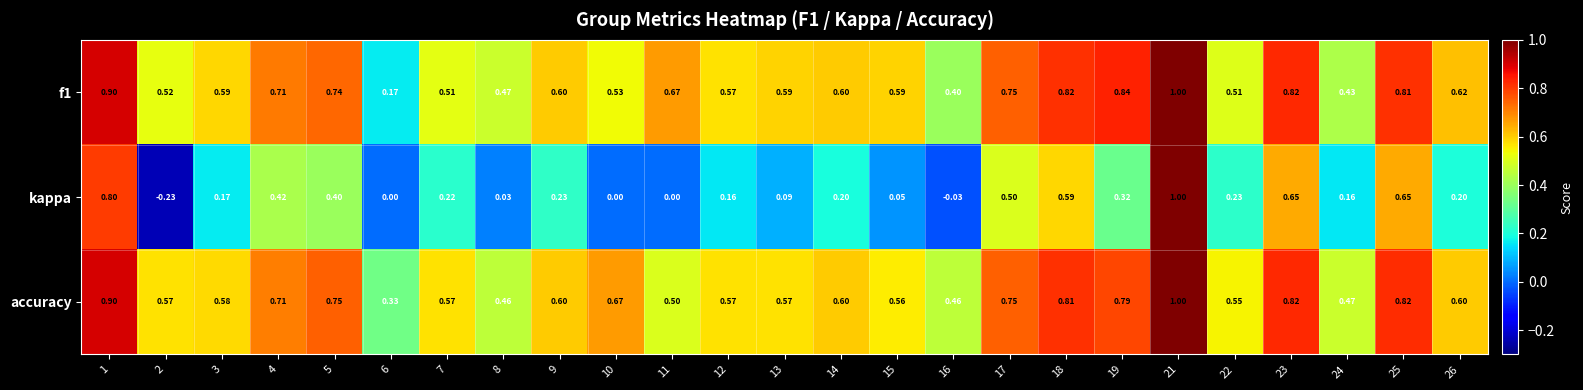

Between 9 and 10, which series saw the biggest shift?

kappa